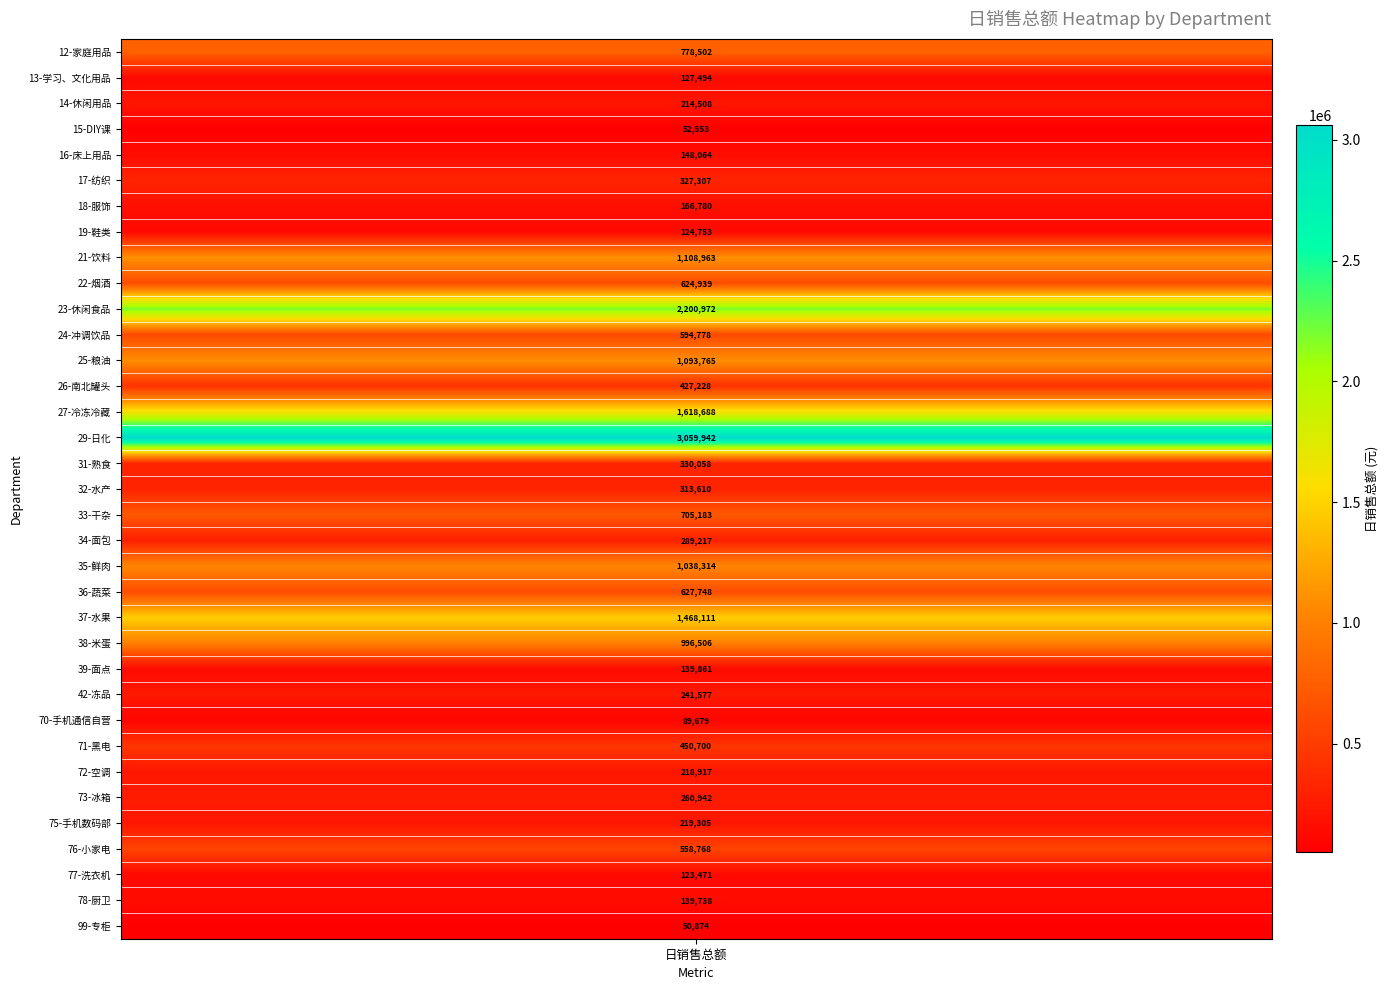

Reading left to right, what are all the values shown in this chart?

values=778502.4	1=127494.1	2=214508.5	3=52553.1	4=148064.5	5=327307.4	6=166779.6	7=124753.4	8=1108963.1	9=624939.5	10=2200971.5	11=594777.5	12=1093764.7	13=427227.9	14=1618688.3	15=3059942.0	16=330057.8	17=313609.5	18=705183.3	19=289216.7	20=1038313.5	21=627748.3	22=1468111.2	23=996506.2	24=139860.9	25=241577.2	26=89678.7	27=450700.1	28=218917.1	29=260942.1	30=219304.7	31=558767.7	32=123471.0	33=139737.6	34=50874.3